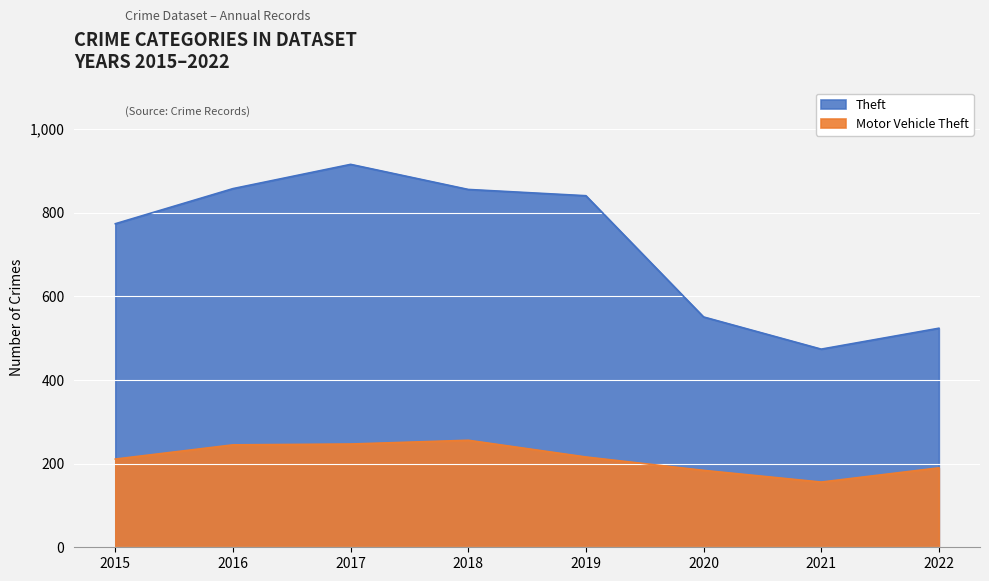

True or false: Motor Vehicle Theft and Theft intersect in this chart.

False